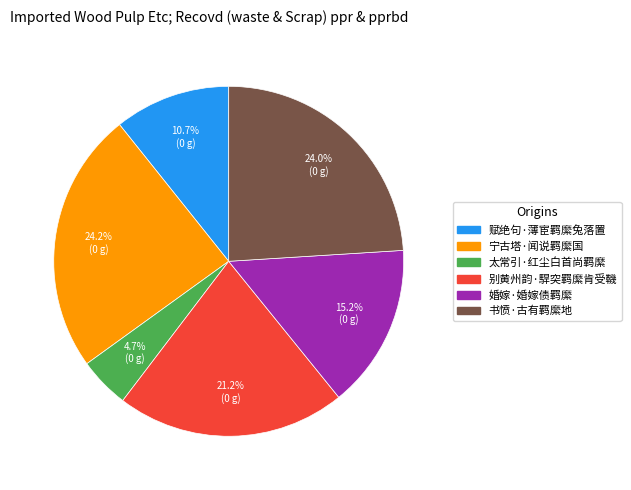

To the nearest percent, what portion does 别黄州韵·駻突羁縻肯受鞿 represent?

21%